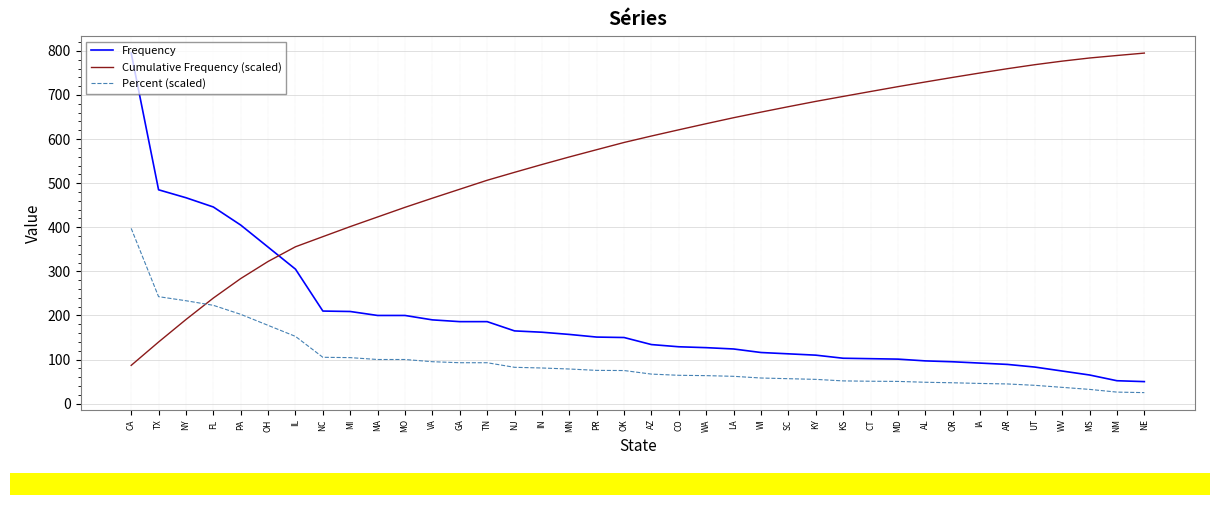

What position from the right is TN?

25